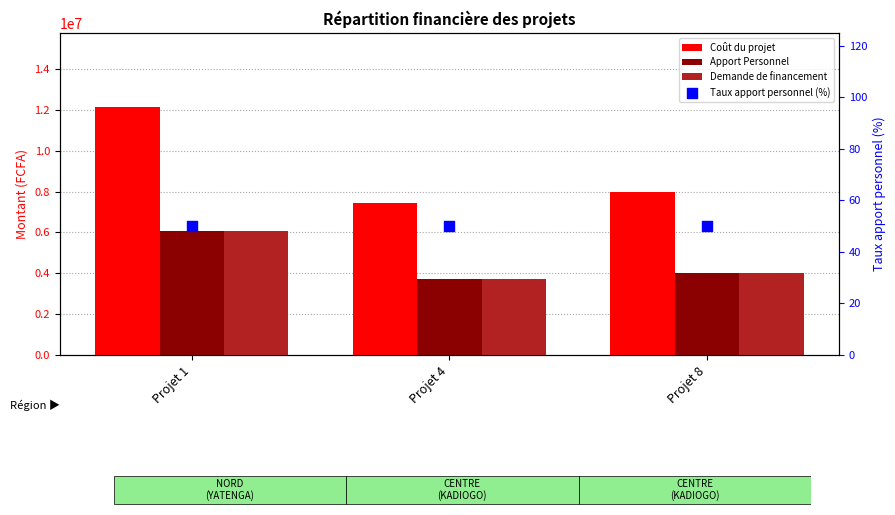

Which series has the largest total across all categories?

Coût du projet